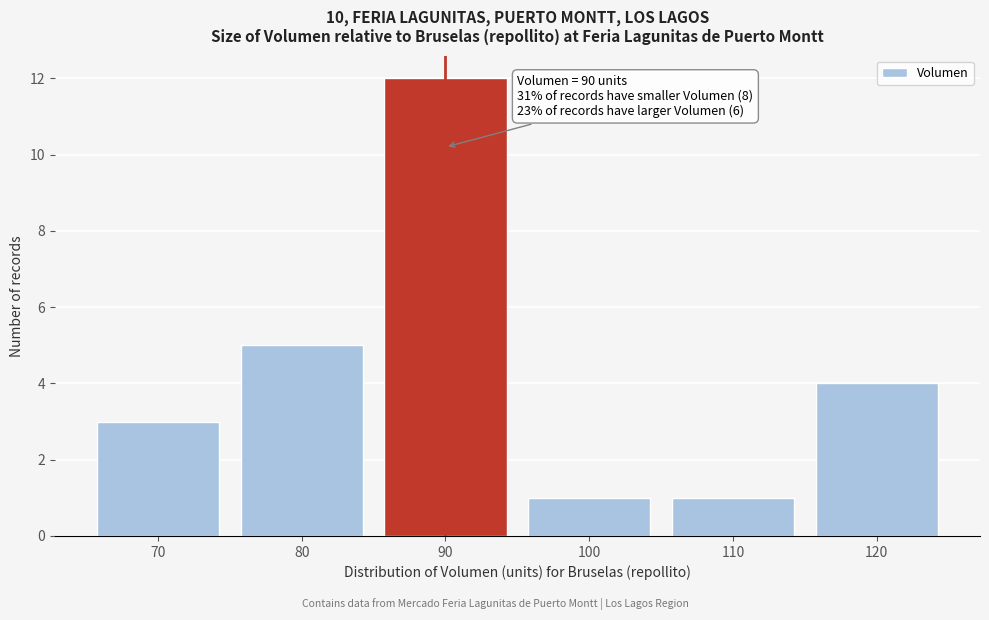

Reading left to right, transcribe all the data shown in this chart.

3	5	12	1	1	4